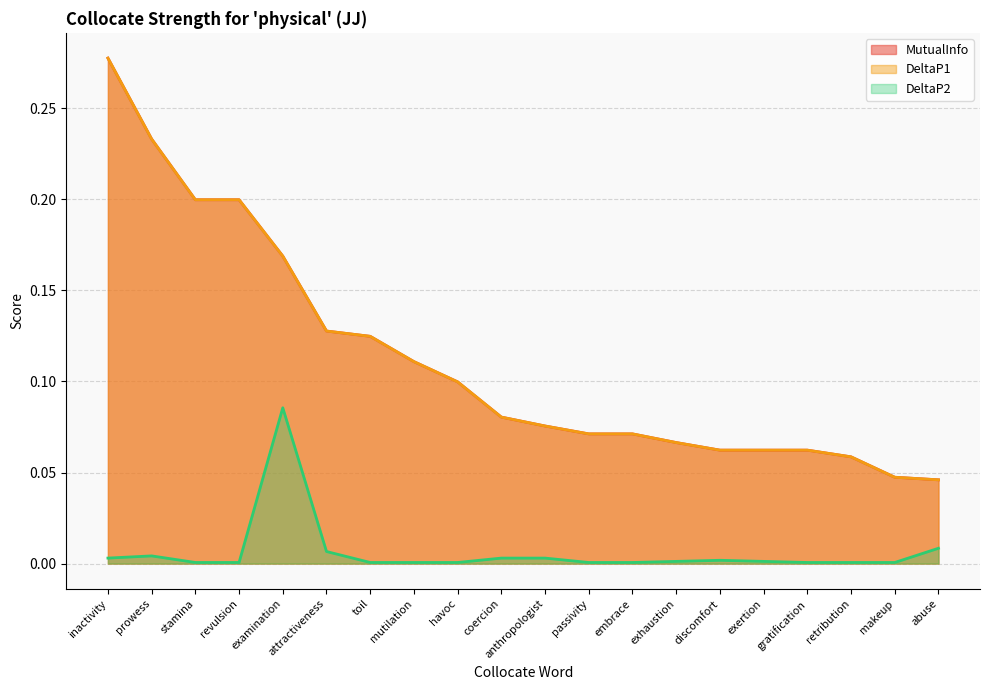

Reading left to right, list all the values displayed in this chart.

MutualInfo: 0.3	0.2	0.2	0.2	0.2	0.1	0.1	0.1	0.1	0.1	0.1	0.1	0.1	0.1	0.1	0.1	0.1	0.1	0.0	0.0
DeltaP1: 0.3	0.2	0.2	0.2	0.2	0.1	0.1	0.1	0.1	0.1	0.1	0.1	0.1	0.1	0.1	0.1	0.1	0.1	0.0	0.0
DeltaP2: 0.0	0.0	0.0	0.0	0.1	0.0	0.0	0.0	0.0	0.0	0.0	0.0	0.0	0.0	0.0	0.0	0.0	0.0	0.0	0.0